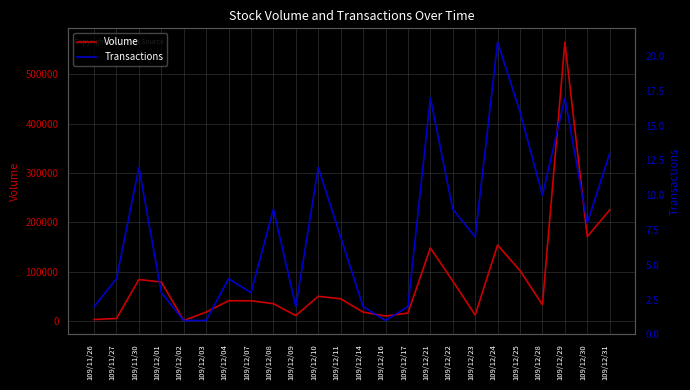

Reading left to right, transcribe all the data shown in this chart.

Volume: 109/11/26=3000	109/11/27=5000	109/11/30=84000	109/12/01=79000	109/12/02=1000	109/12/03=18000	109/12/04=41000	109/12/07=41000	109/12/08=35000	109/12/09=11000	109/12/10=50000	109/12/11=45000	109/12/14=18000	109/12/16=10000	109/12/17=16000	109/12/21=148000	109/12/22=81000	109/12/23=12000	109/12/24=154000	109/12/25=102000	109/12/28=33000	109/12/29=565000	109/12/30=171000	109/12/31=225000
Transactions: 109/11/26=2	109/11/27=4	109/11/30=12	109/12/01=3	109/12/02=1	109/12/03=1	109/12/04=4	109/12/07=3	109/12/08=9	109/12/09=2	109/12/10=12	109/12/11=7	109/12/14=2	109/12/16=1	109/12/17=2	109/12/21=17	109/12/22=9	109/12/23=7	109/12/24=21	109/12/25=16	109/12/28=10	109/12/29=17	109/12/30=8	109/12/31=13